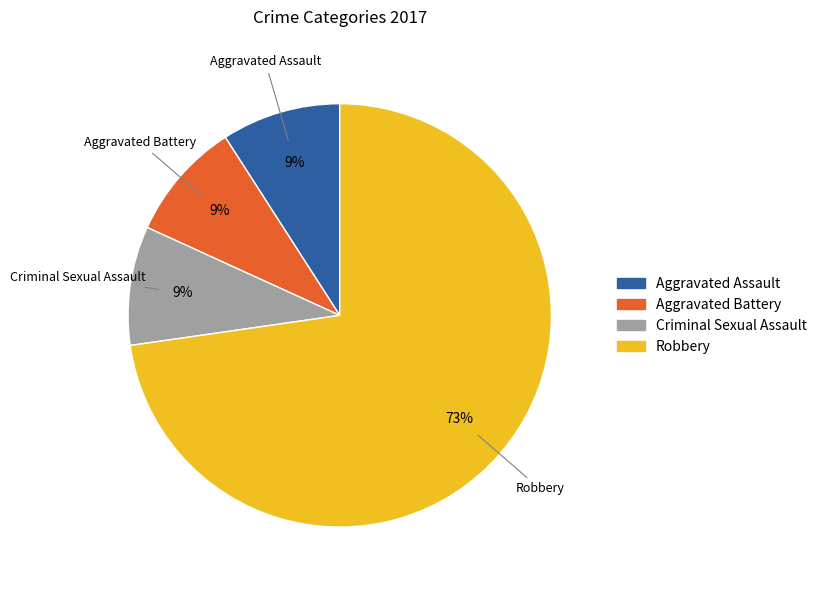

True or false: Robbery accounts for 67% of the total.

False